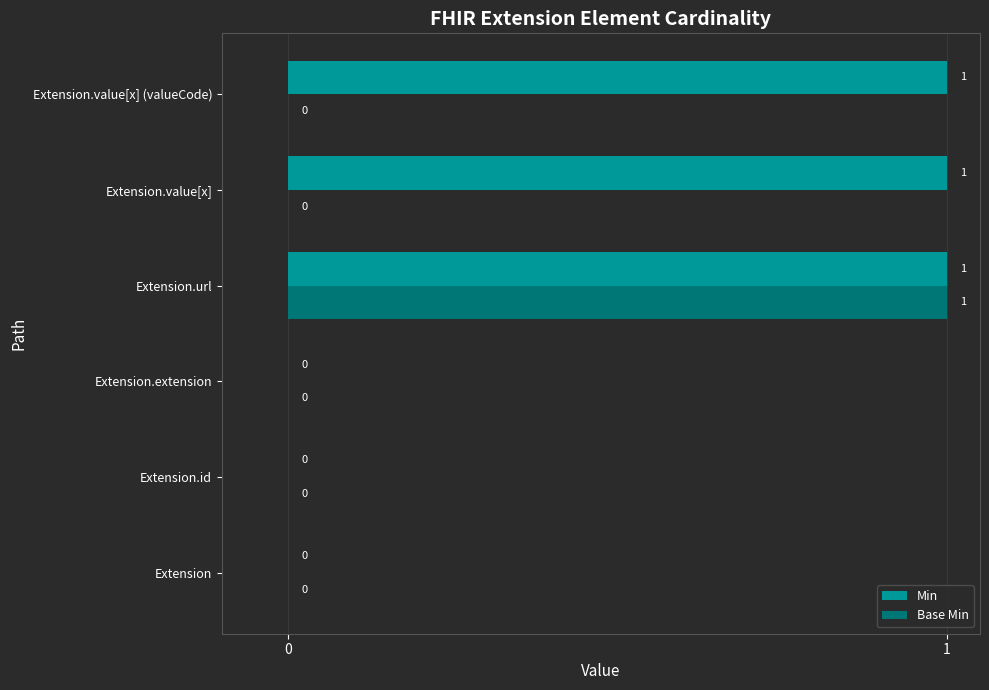

At which label does Base Min reach its peak?

Extension.url